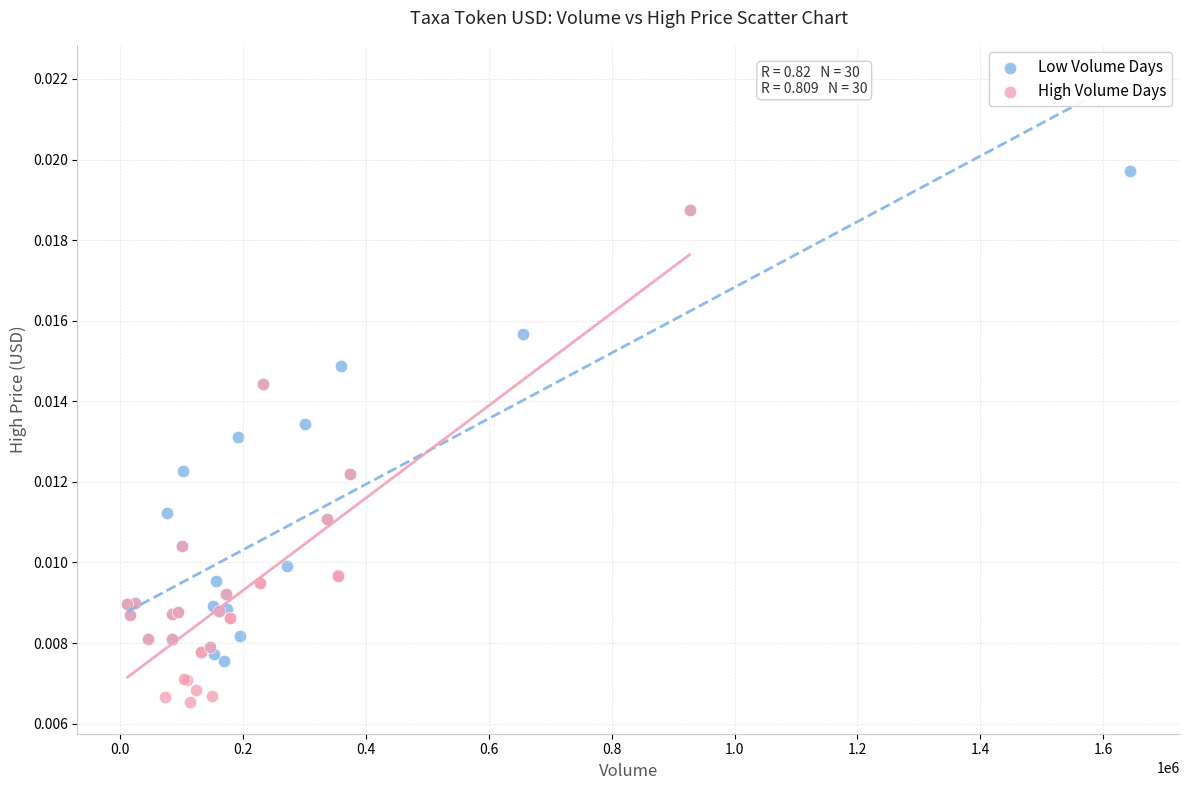

What are all the series names shown in the legend?

Low Volume Days, High Volume Days